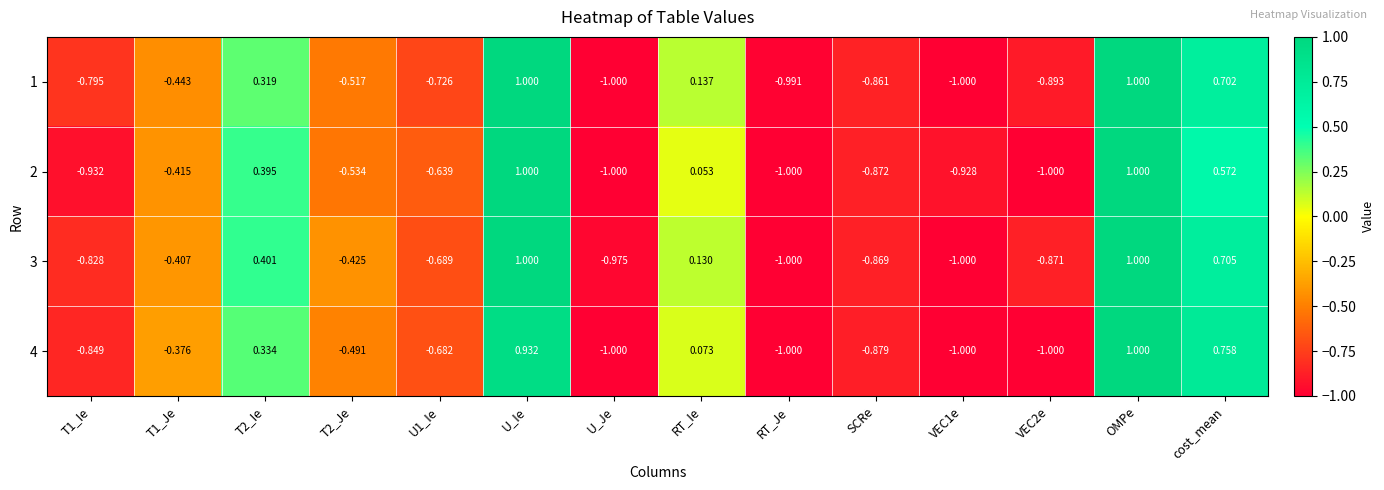

What is the minimum value shown in the chart?

-1.0